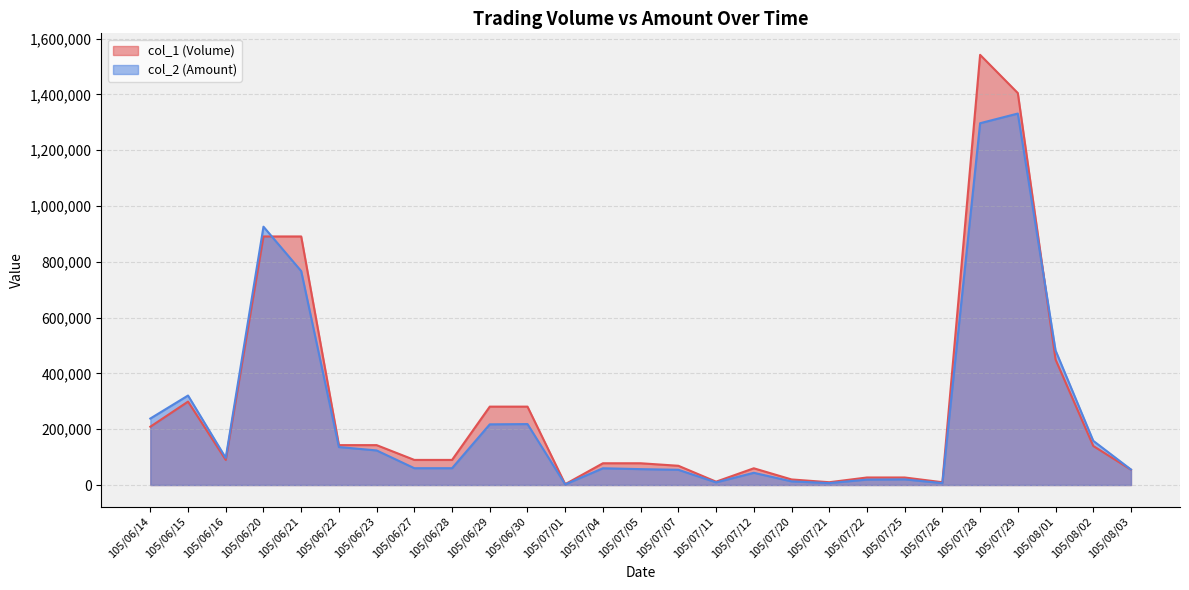

True or false: col_1 (Volume) and col_2 (Amount) intersect in this chart.

True